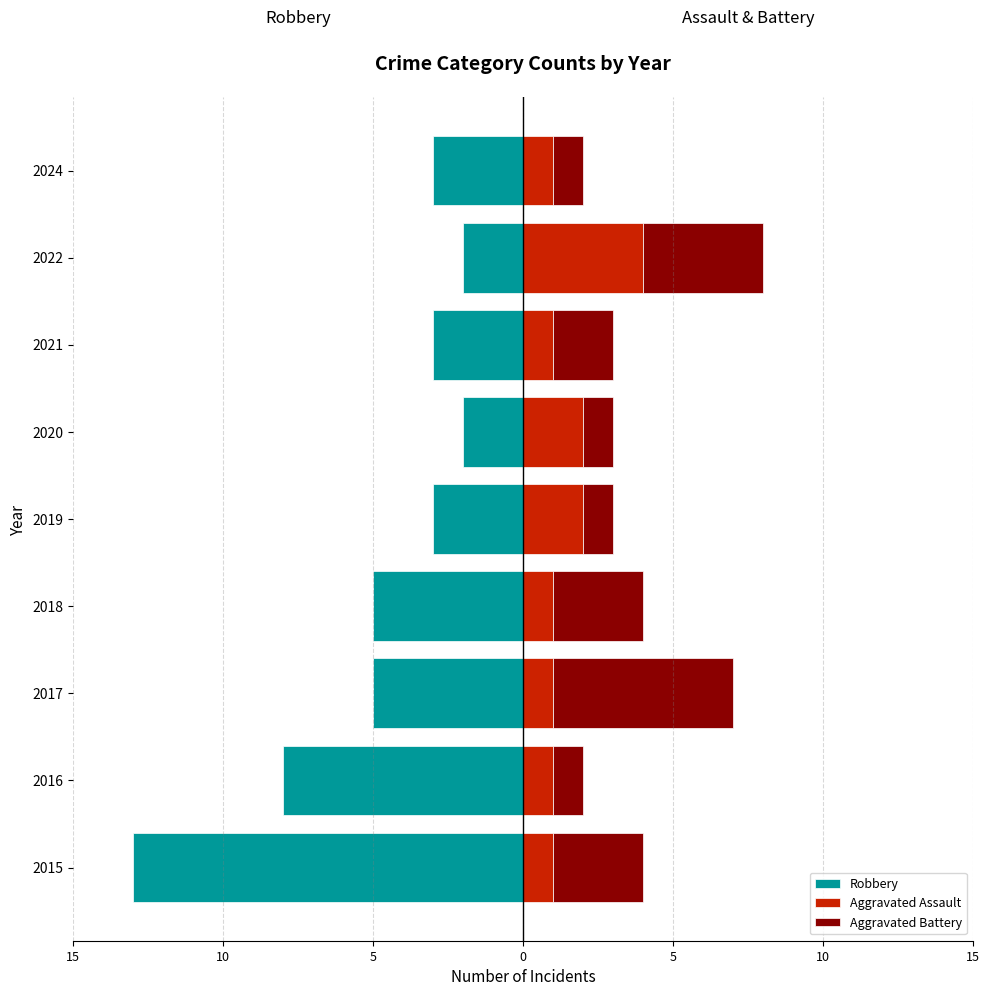

What is the value of the Aggravated Assault bar at the 4th from the left?

1